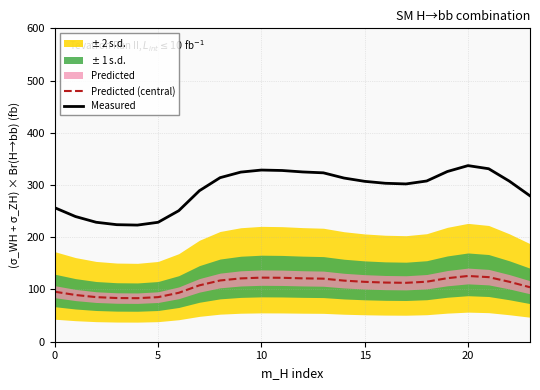

Reading left to right, extract all data points from this chart.

Predicted (central): 95.8	89.5	85.4	83.7	83.4	85.4	93.7	107.9	117.3	121.2	122.7	122.4	121.4	120.7	117.0	114.6	113.3	112.8	114.9	121.7	125.9	123.6	114.8	104.3
Measured: 256.5	239.7	228.7	224.1	223.3	228.7	250.9	289.1	314.1	324.7	328.7	327.8	325.1	323.3	313.4	307.1	303.4	302.1	307.7	325.9	337.2	331.2	307.4	279.3